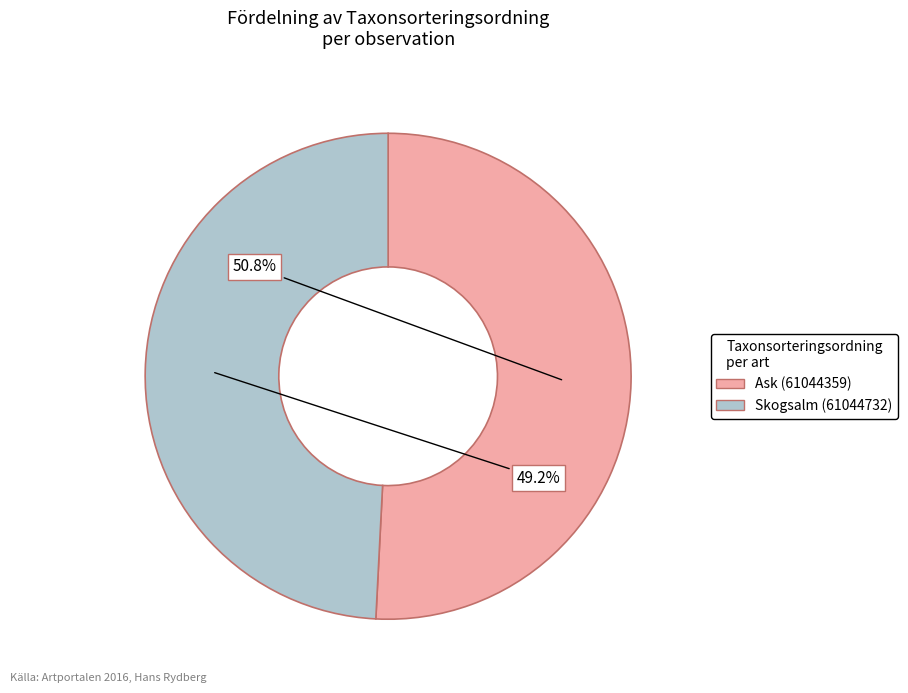

Count the number of slices in the pie.

2